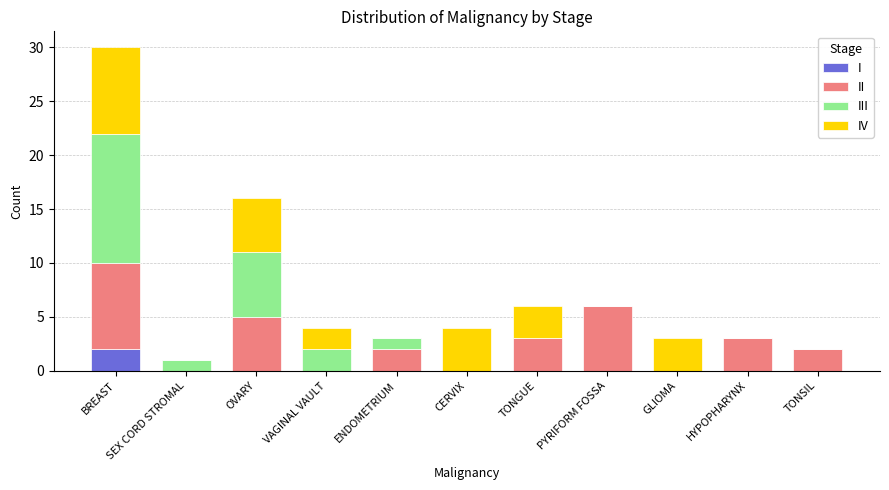

Is it true that I equals 1 at CERVIX?

False